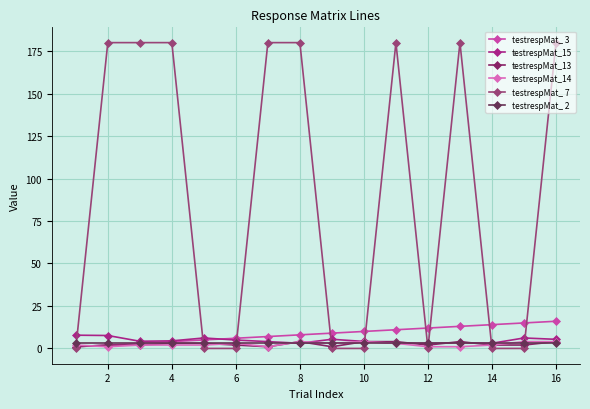

True or false: testrespMat_13 has more than 0 interior local peaks.

True